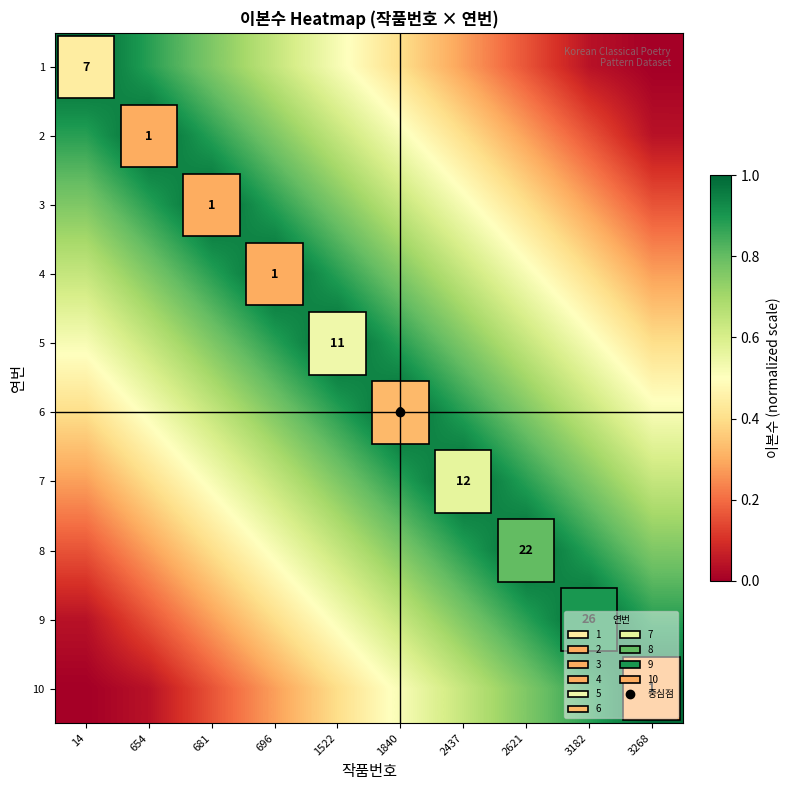

What is the sum of the 3 values at 3268 and 654?

1.0